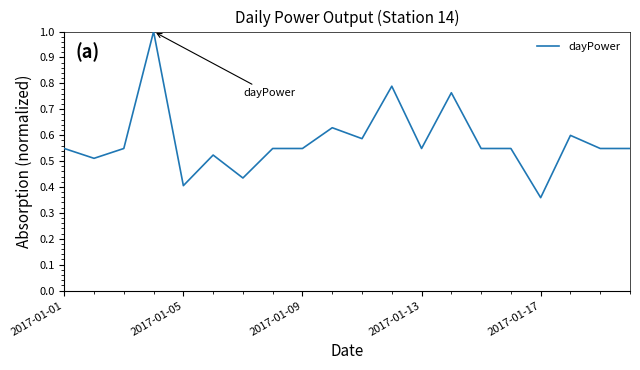

What is the greatest value displayed?

1.0